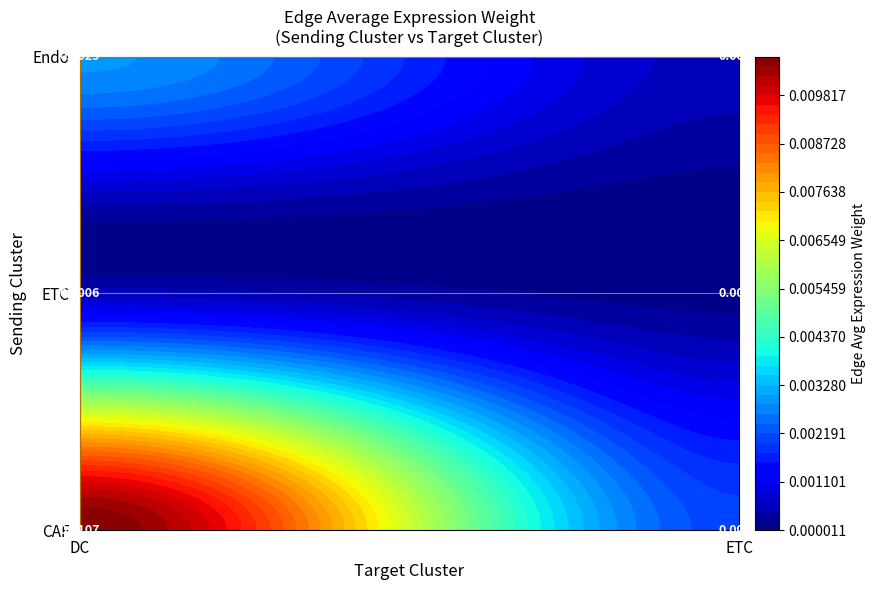

At how many categories does at least one series exceed 0?

2